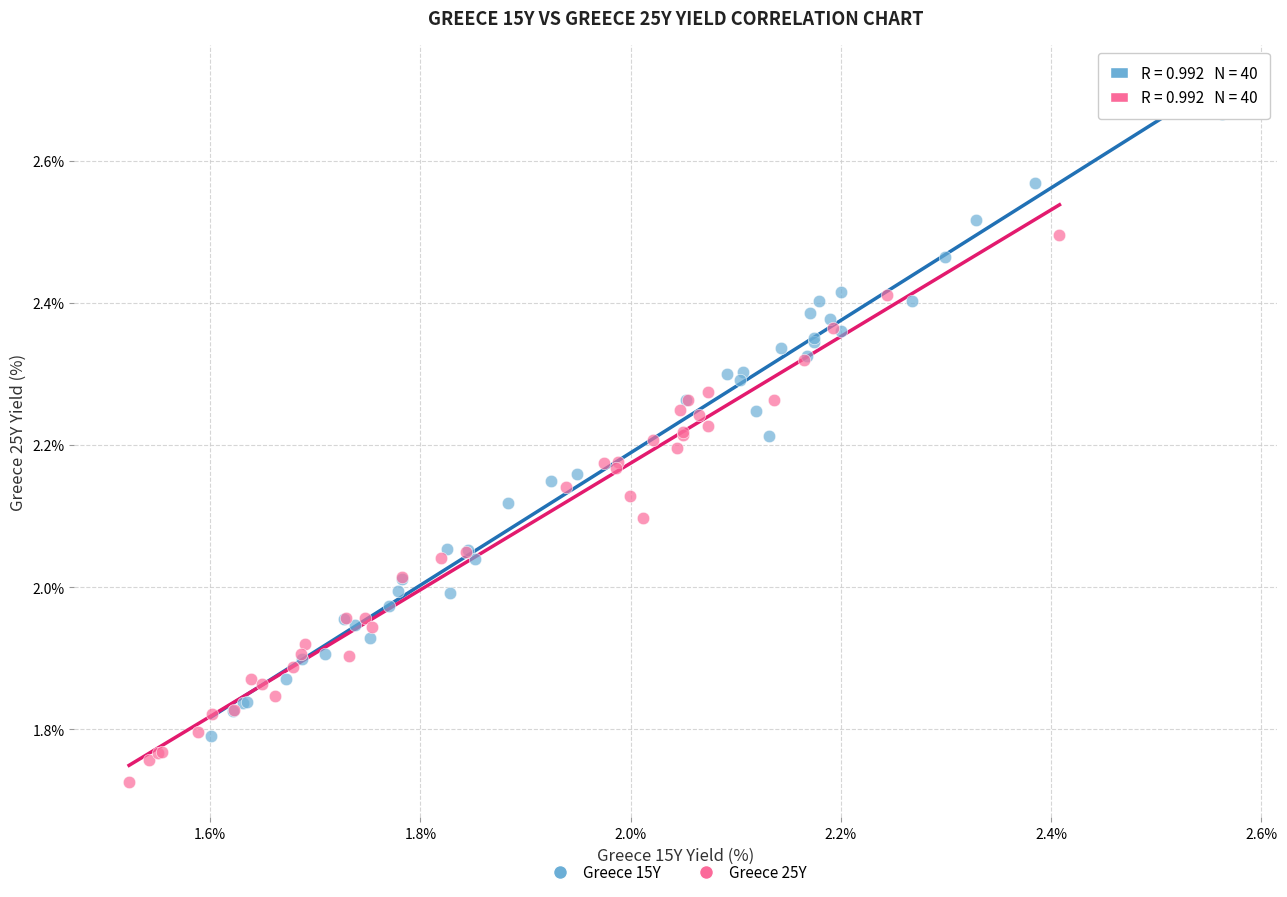

Which series reaches the maximum Y coordinate?

Greece 15Y